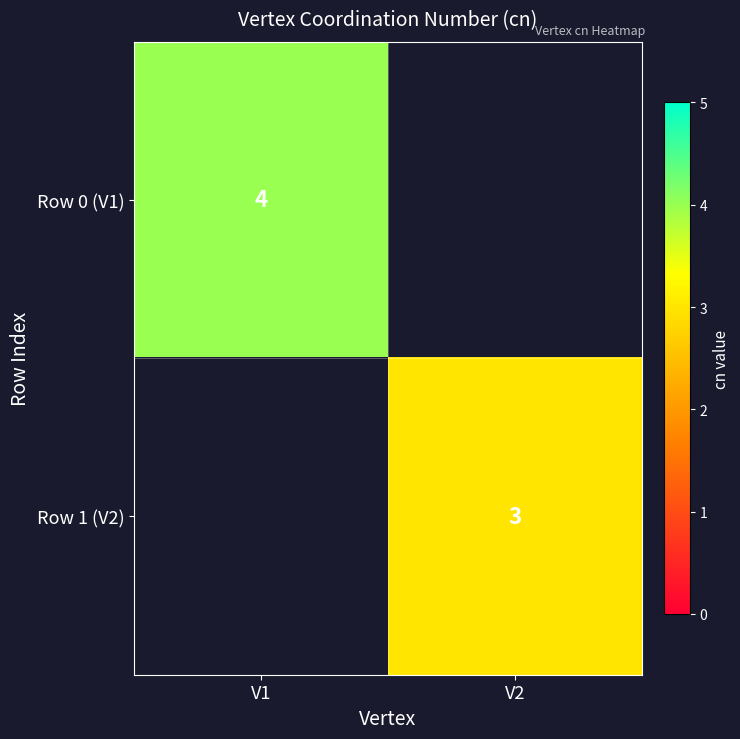

The value of Row 0 (V1) at V1 is 4. True or false?

True